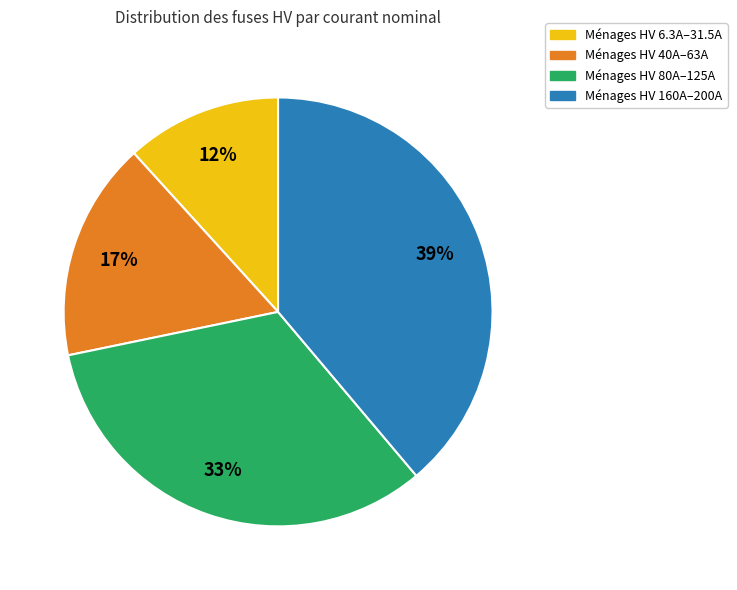

Is there any slice that represents more than half of the pie?

No